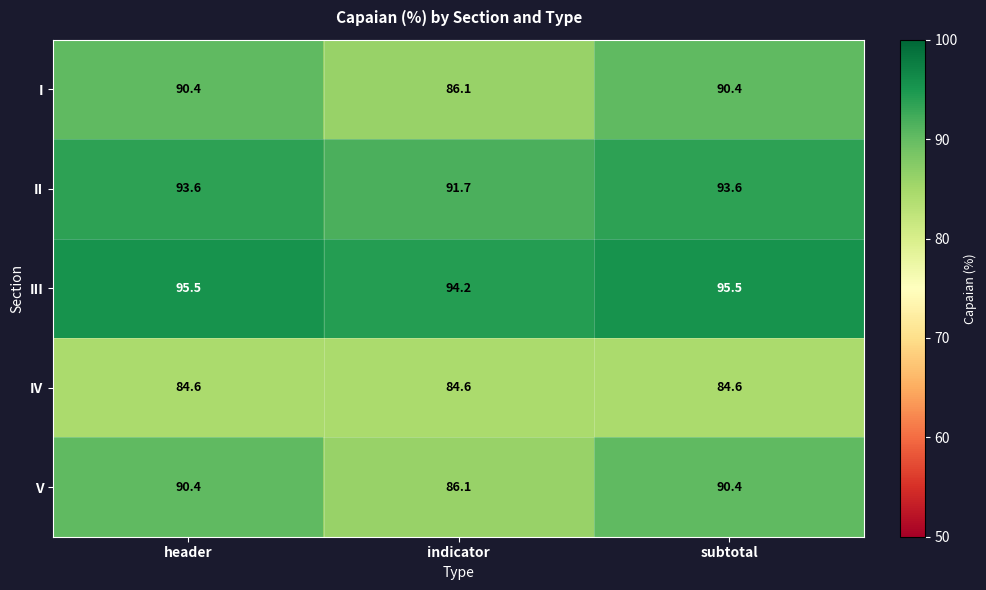

How many categories are shown in the chart?

3